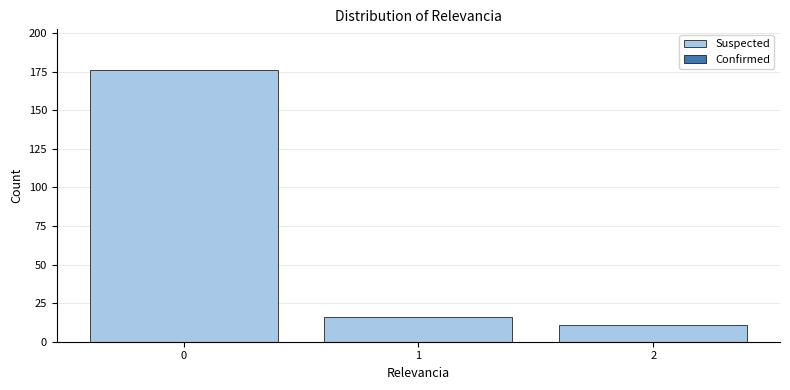

Reading right to left, what are all the values shown in this chart?

11	16	176